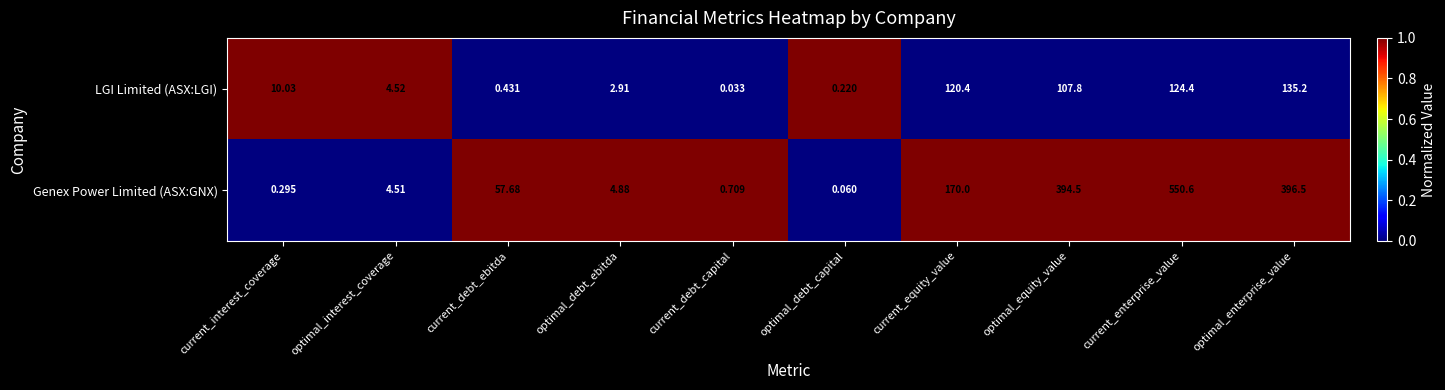

Which series changed the most between current_debt_capital and optimal_equity_value?

Genex Power Limited (ASX:GNX)